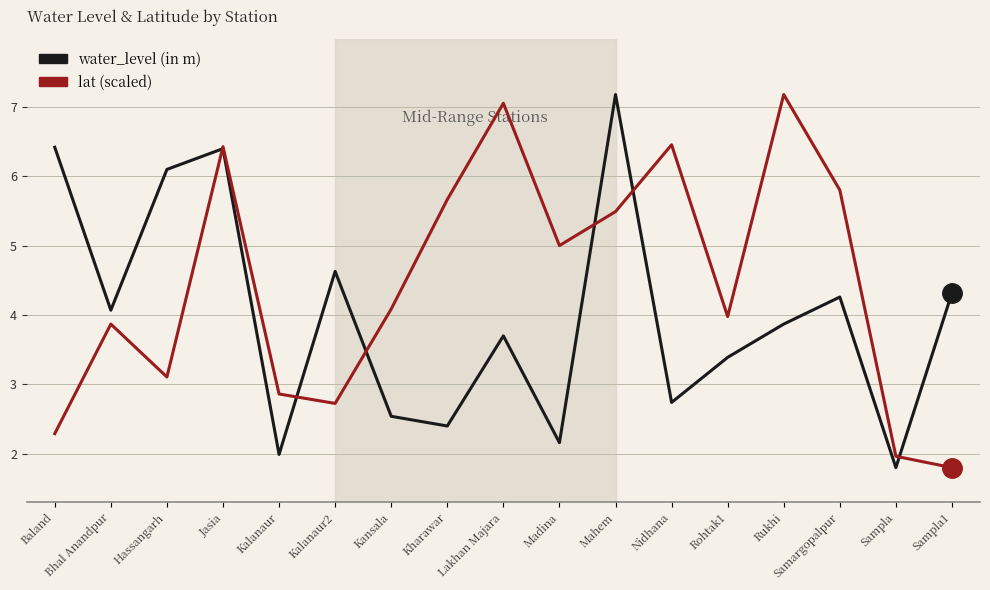

What is the spread (max minus min) of values at Kalanaur?

0.9